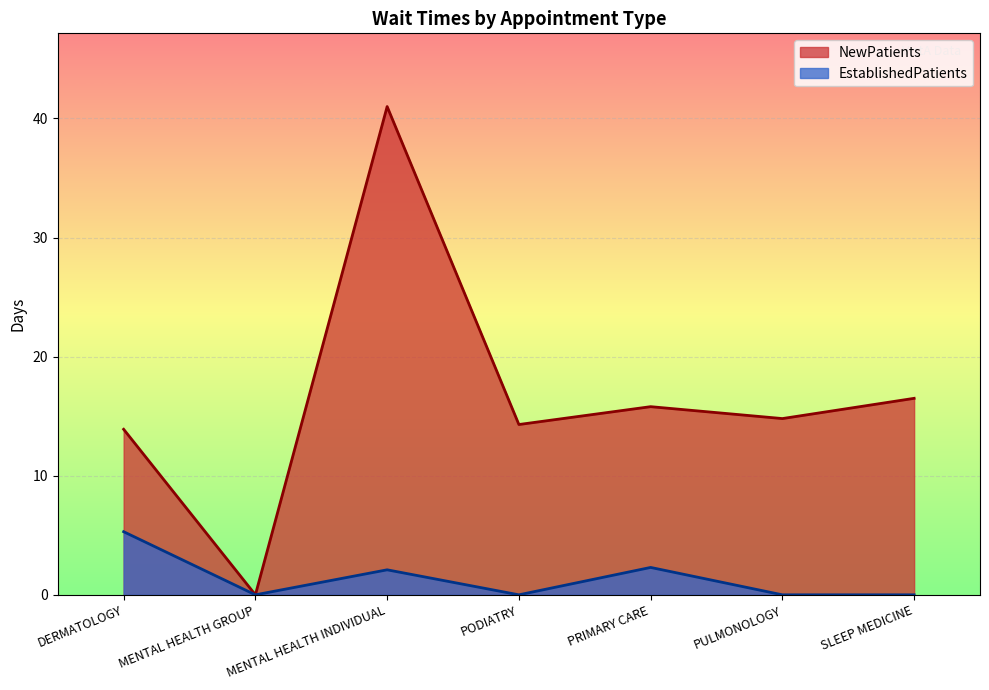

At which label does EstablishedPatients reach its peak?

DERMATOLOGY